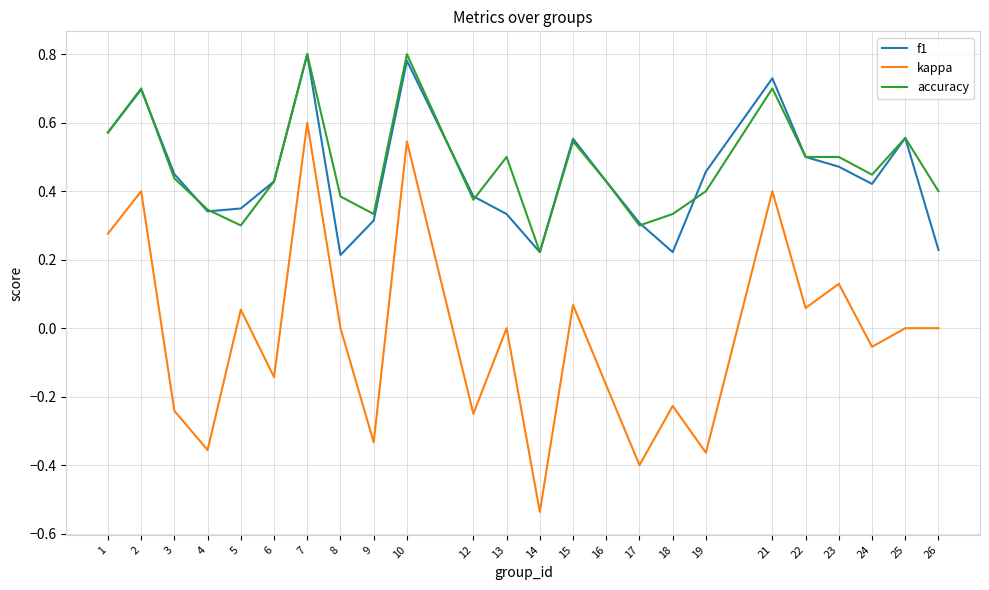

What are all the series names shown in the legend?

f1, kappa, accuracy